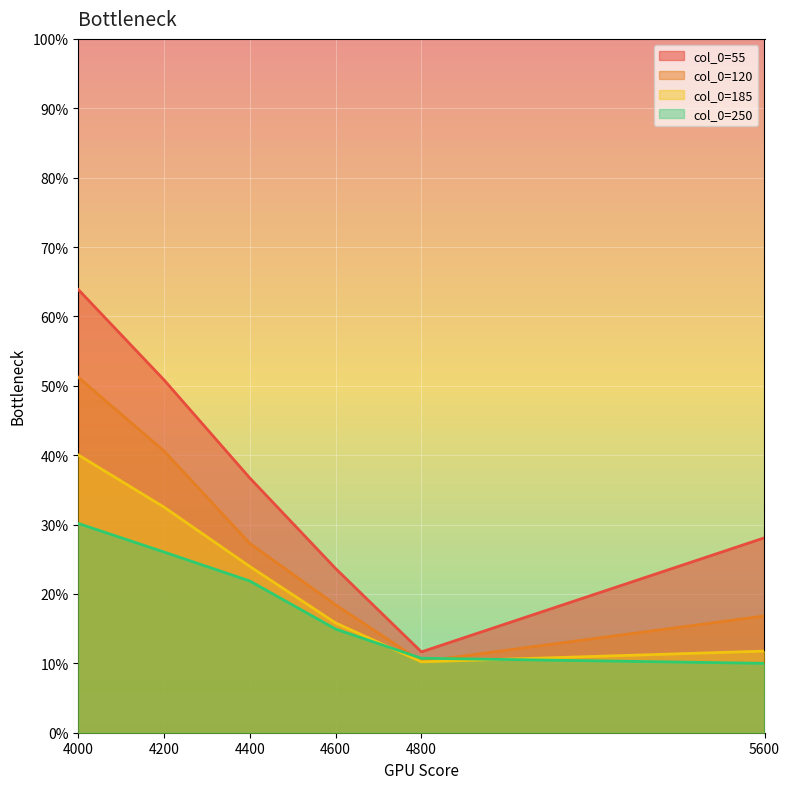

How many 250 values are between 0 and 1?

6